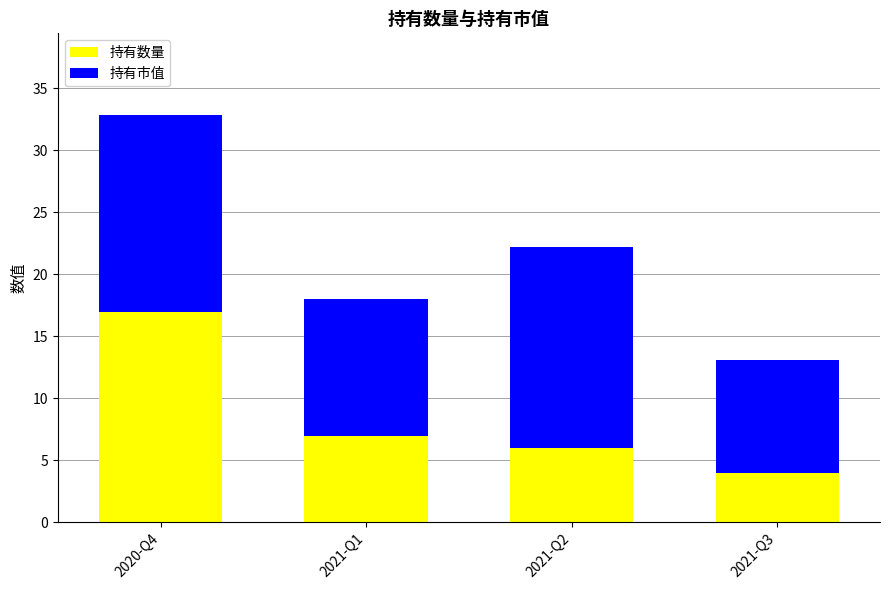

At which label does 持有数量 reach its minimum?

2021-Q3